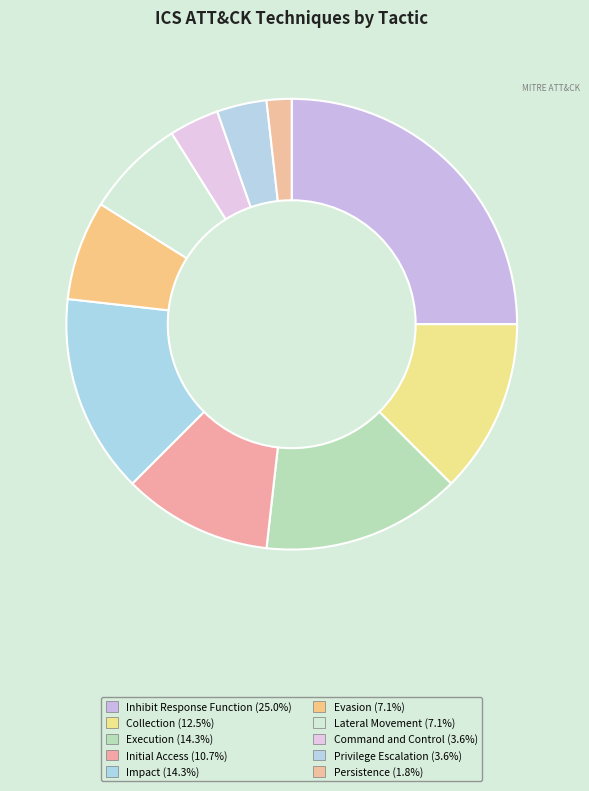

True or false: Lateral Movement accounts for 1% of the total.

False